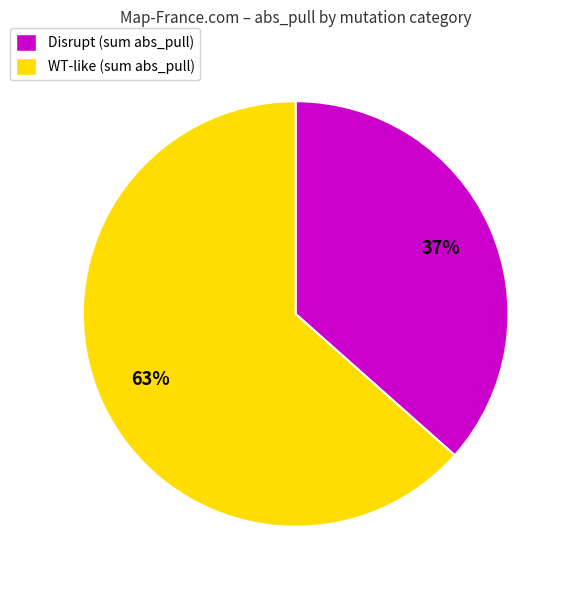

To the nearest percent, what is the combined percentage of WT-like (sum abs_pull) and Disrupt (sum abs_pull)?

100%